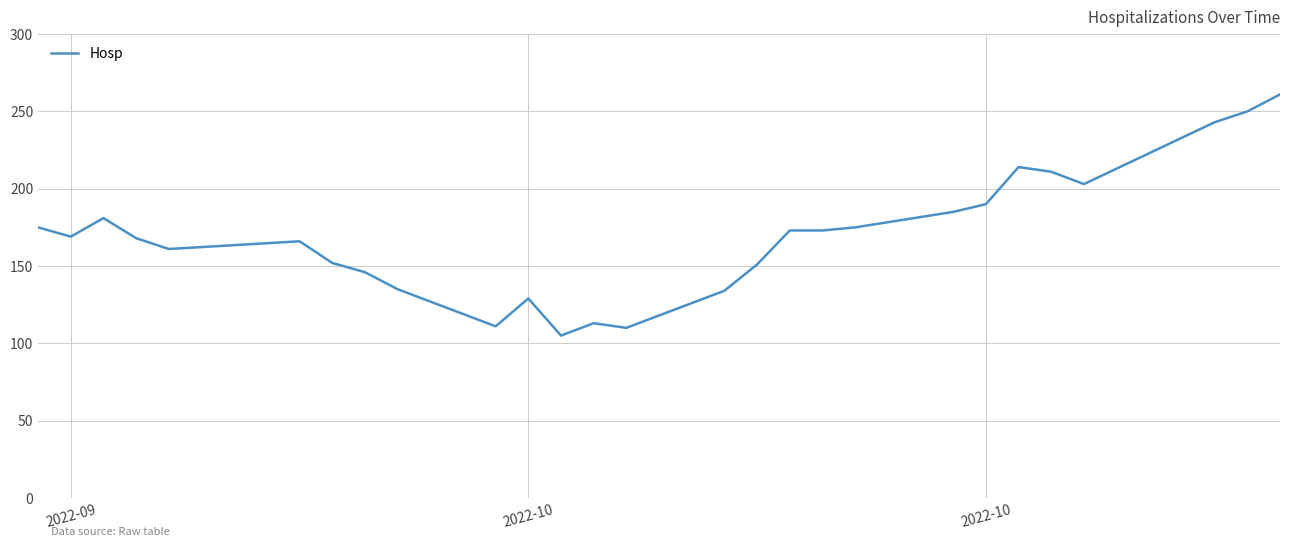

What is the greatest value displayed?

261